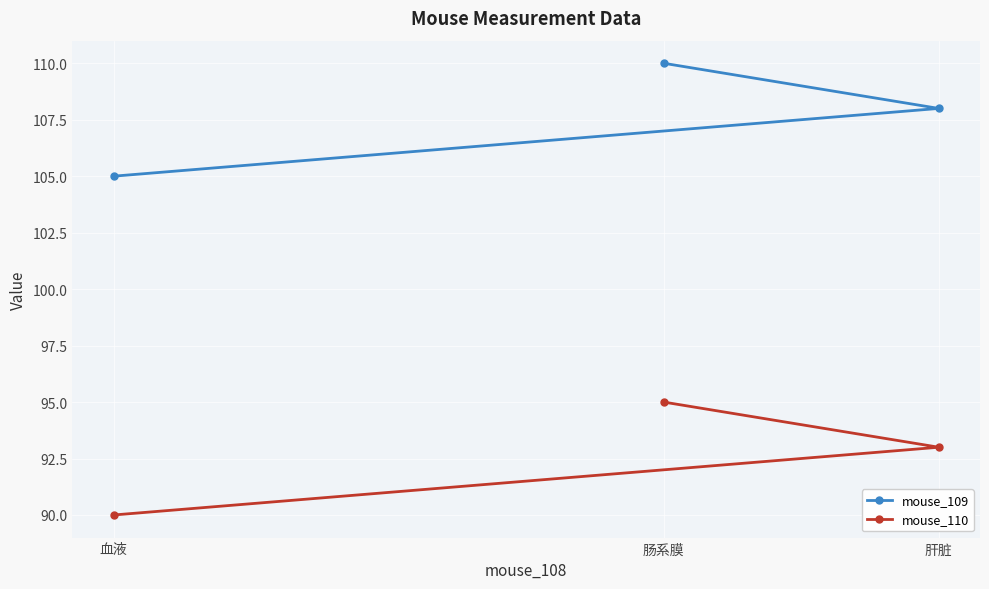

Rank the series at 肠系膜 from highest to lowest value.

mouse_109, mouse_110